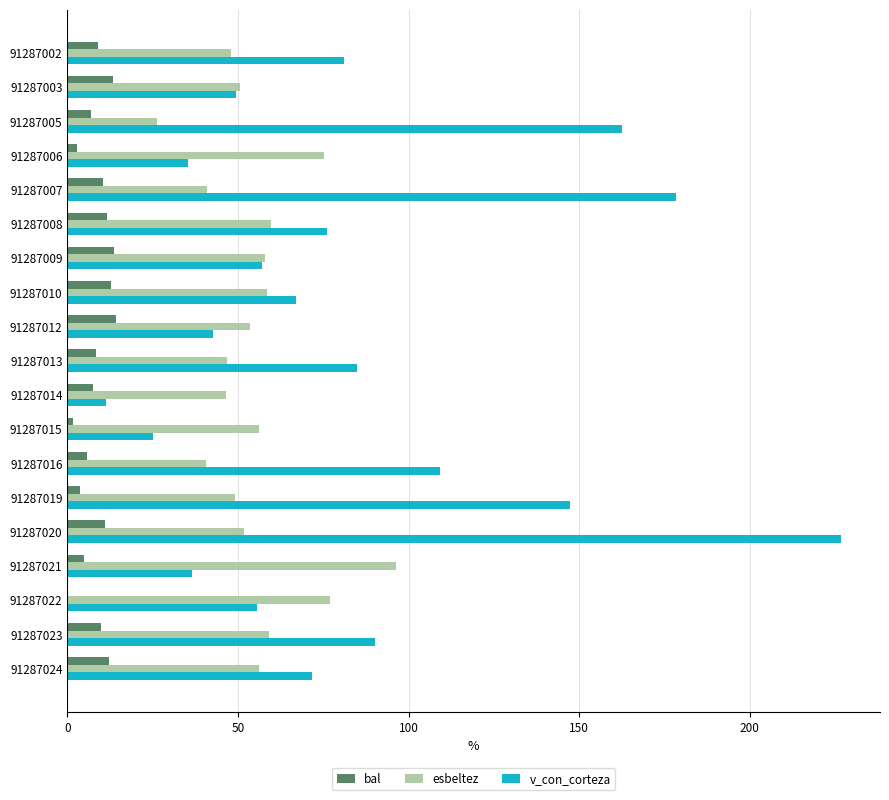

At which category is the sum across all series the highest?

91287020